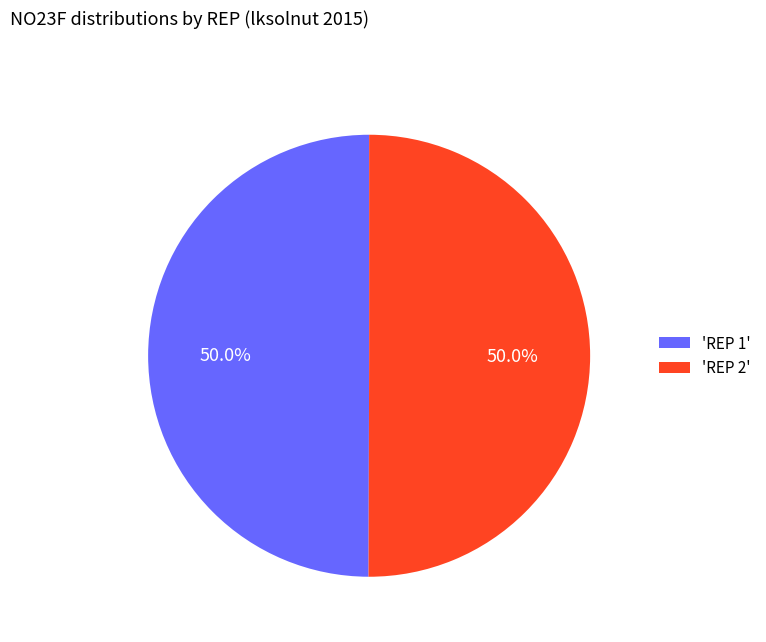

What percentage do 'REP 2' and 'REP 1' together represent?

100.0%